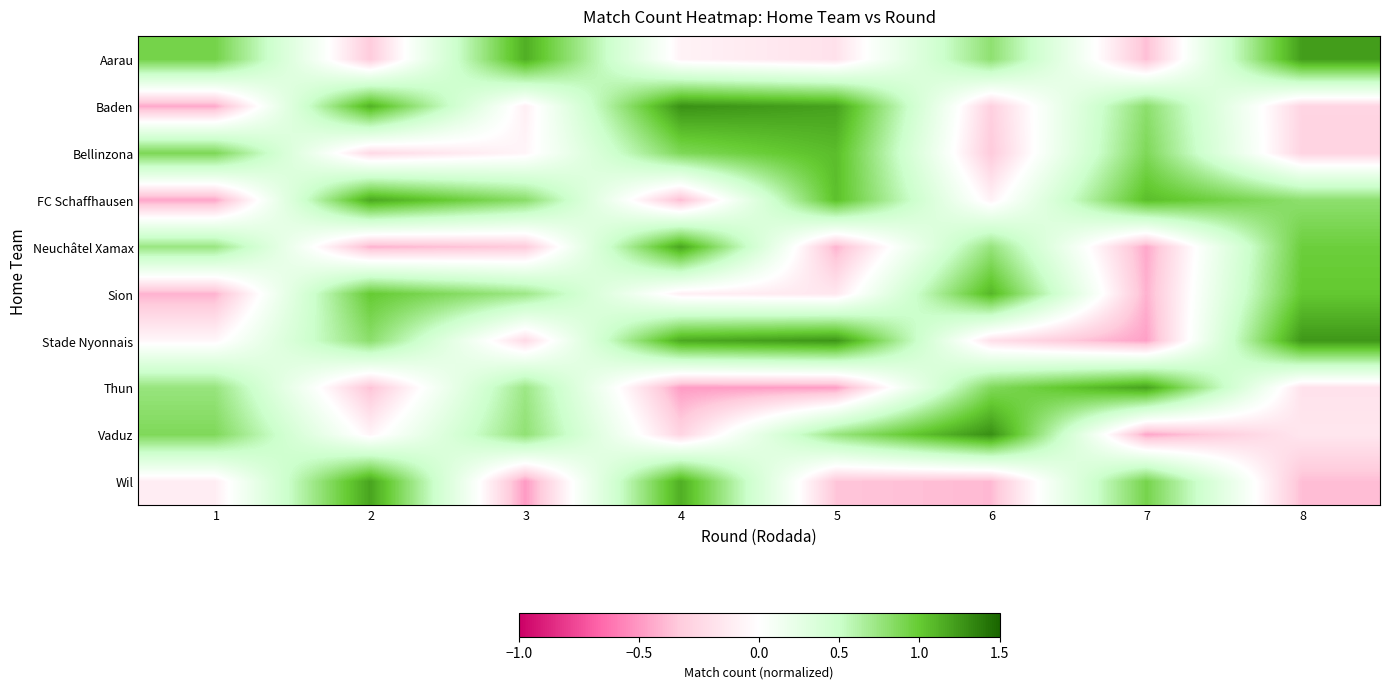

Reading left to right, extract all data points from this chart.

row_0: 0.9	-0.3	1.1	-0.1	-0.2	0.8	-0.4	1.2
row_1: -0.4	1.1	-0.1	1.3	1.2	-0.3	0.8	-0.3
row_2: 0.9	-0.2	-0.1	0.9	1.1	-0.3	0.9	-0.3
row_3: -0.5	1.2	0.8	-0.4	1.1	-0.1	1.1	0.8
row_4: 0.7	-0.4	-0.3	1.2	-0.4	0.8	-0.5	1.0
row_5: -0.4	1.0	0.7	-0.1	-0.2	1.1	-0.4	1.0
row_6: -0.1	0.8	-0.2	1.2	1.3	-0.2	-0.5	1.3
row_7: 0.8	-0.4	0.7	-0.5	-0.5	0.9	1.2	-0.2
row_8: 0.9	-0.1	0.8	-0.3	0.7	1.3	-0.5	-0.2
row_9: -0.1	1.2	-0.5	1.1	-0.4	-0.4	0.9	-0.4